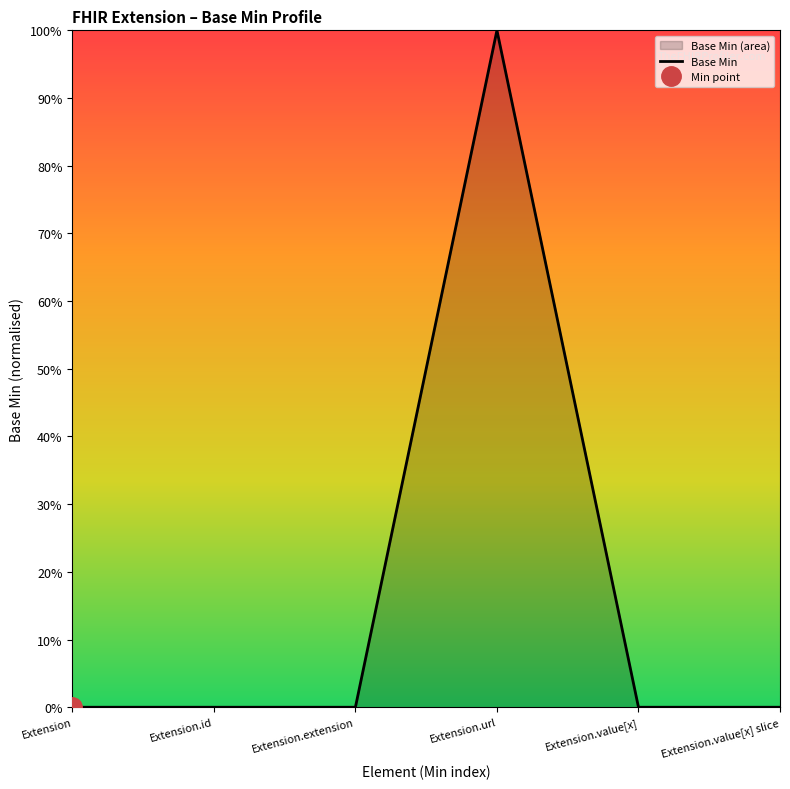

List the labels in order of value, largest first.

Extension.url, Extension, Extension.id, Extension.extension, Extension.value[x], Extension.value[x] slice